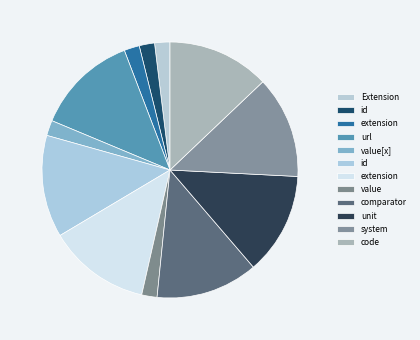

Which slice is the smallest?

Extension